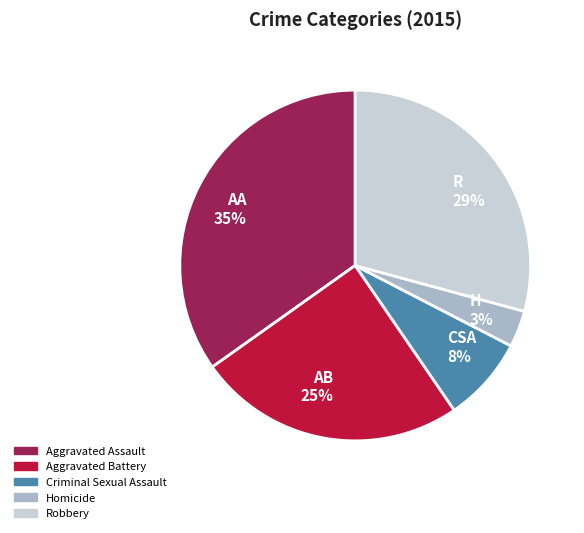

Is Aggravated Battery the majority of the pie?

No